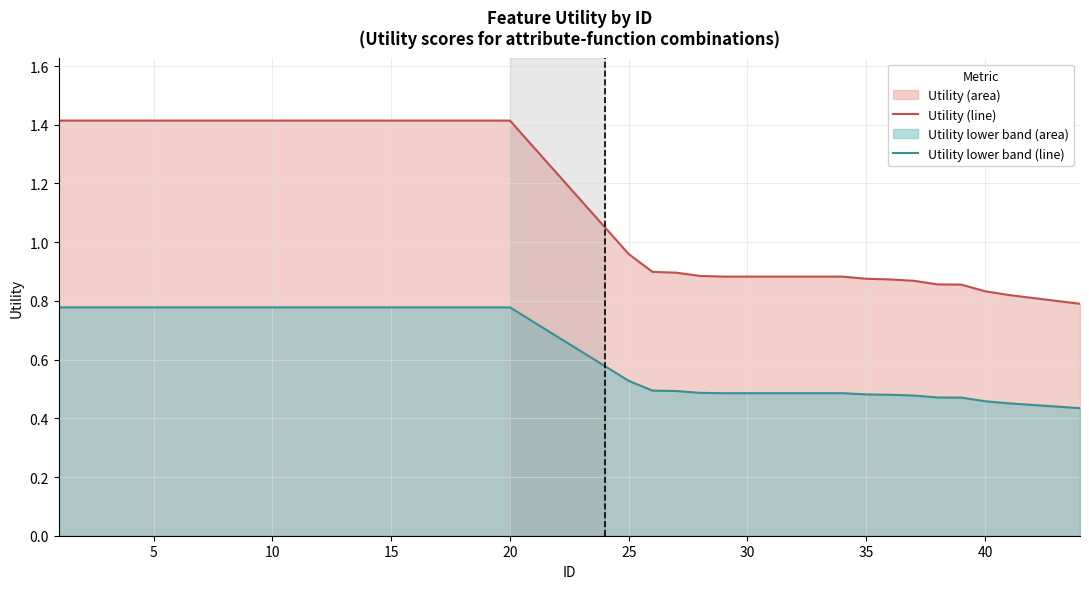

True or false: Utility lower band (line) and Utility (line) cross at least once.

False